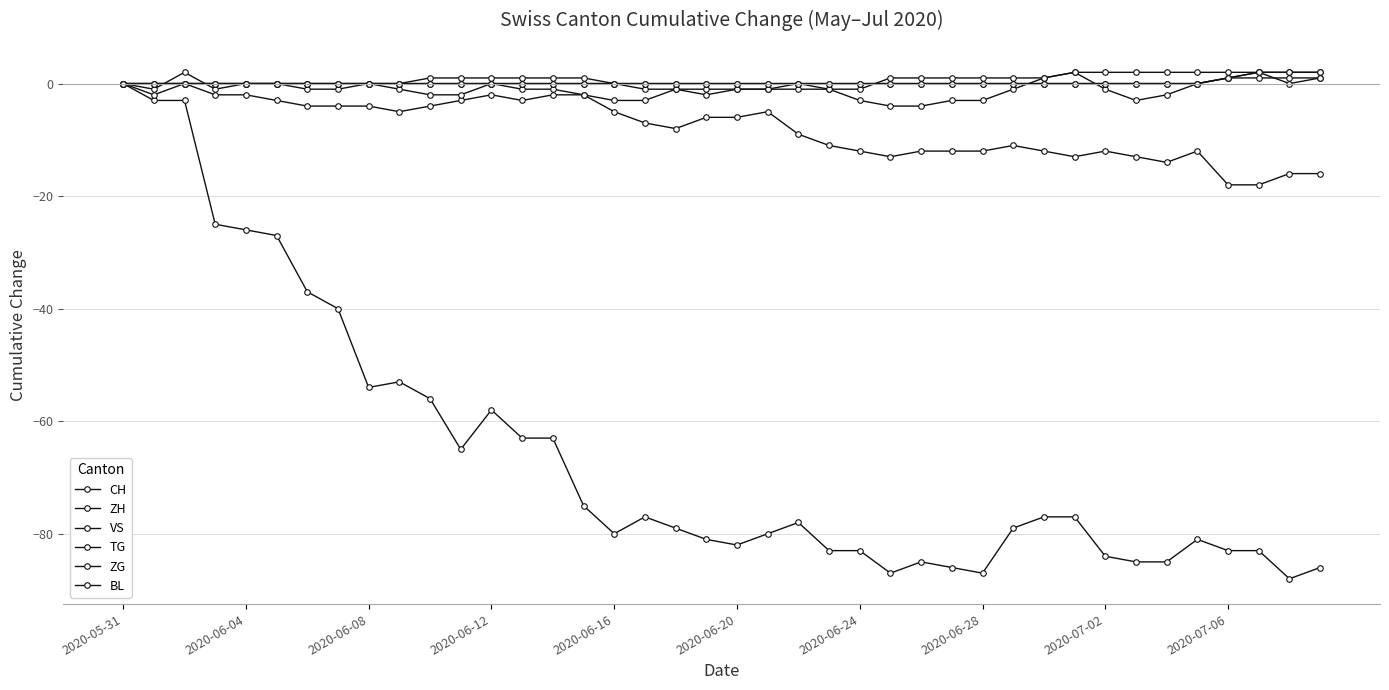

Where does the VS series first go above -6?

2020-05-31